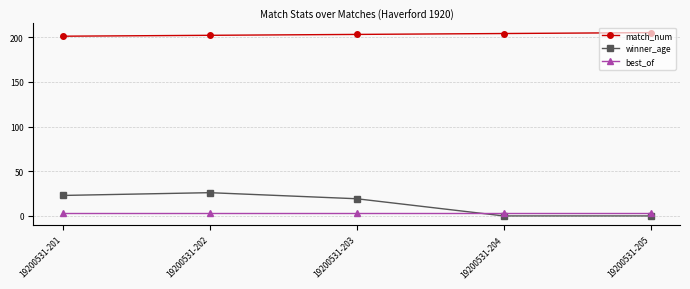

Reading left to right, extract all data points from this chart.

match_num: 19200531-201=201.0	19200531-202=202.0	19200531-203=203.0	19200531-204=204.0	19200531-205=205.0
winner_age: 19200531-201=22.9	19200531-202=26.0	19200531-203=19.2	19200531-204=0.0	19200531-205=0.0
best_of: 19200531-201=3.0	19200531-202=3.0	19200531-203=3.0	19200531-204=3.0	19200531-205=3.0